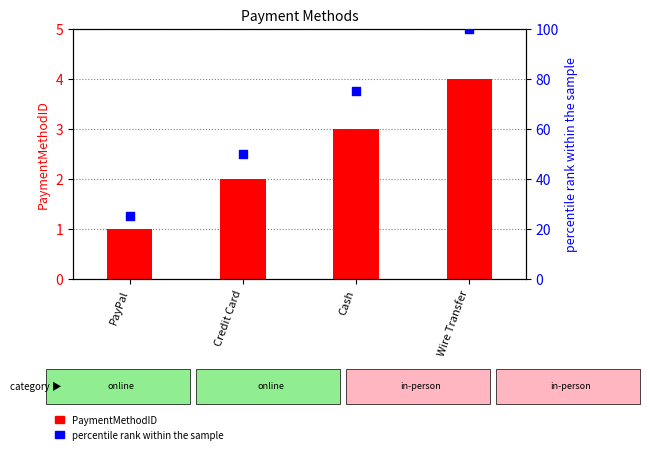

What are all the series names shown in the legend?

PaymentMethodID, percentile rank within the sample